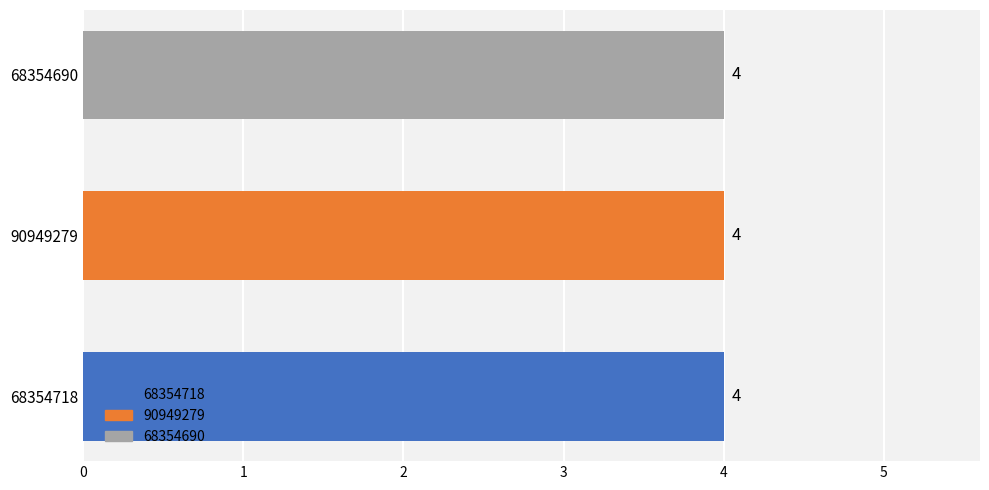

Does the chart contain stacked bars?

No